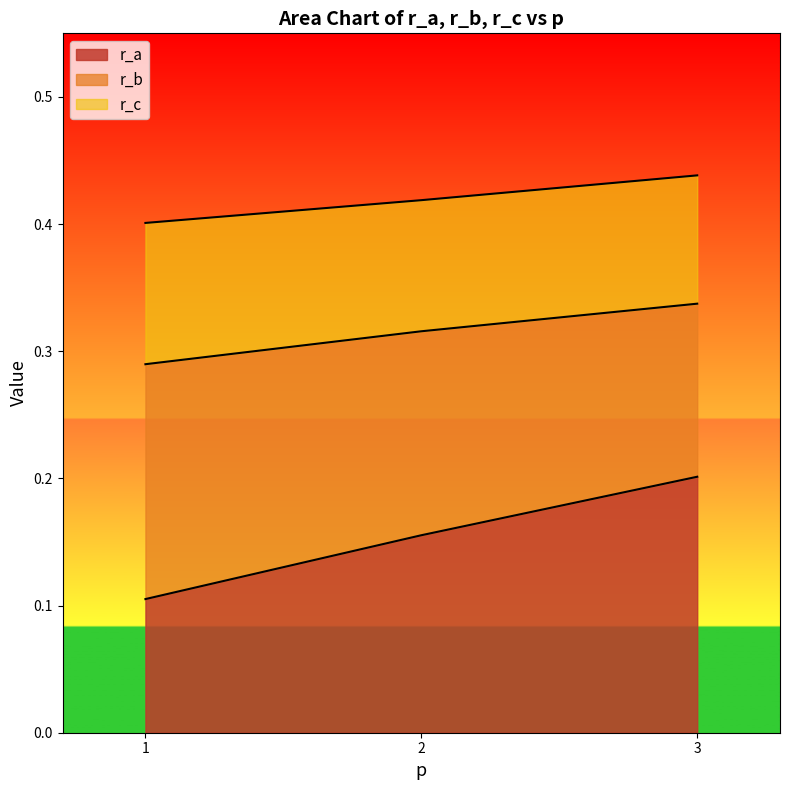

Reading left to right, what are all the values shown in this chart?

r_a: 1=0.1	2=0.2	3=0.2
r_b: 1=0.3	2=0.3	3=0.3
r_c: 1=0.4	2=0.4	3=0.4